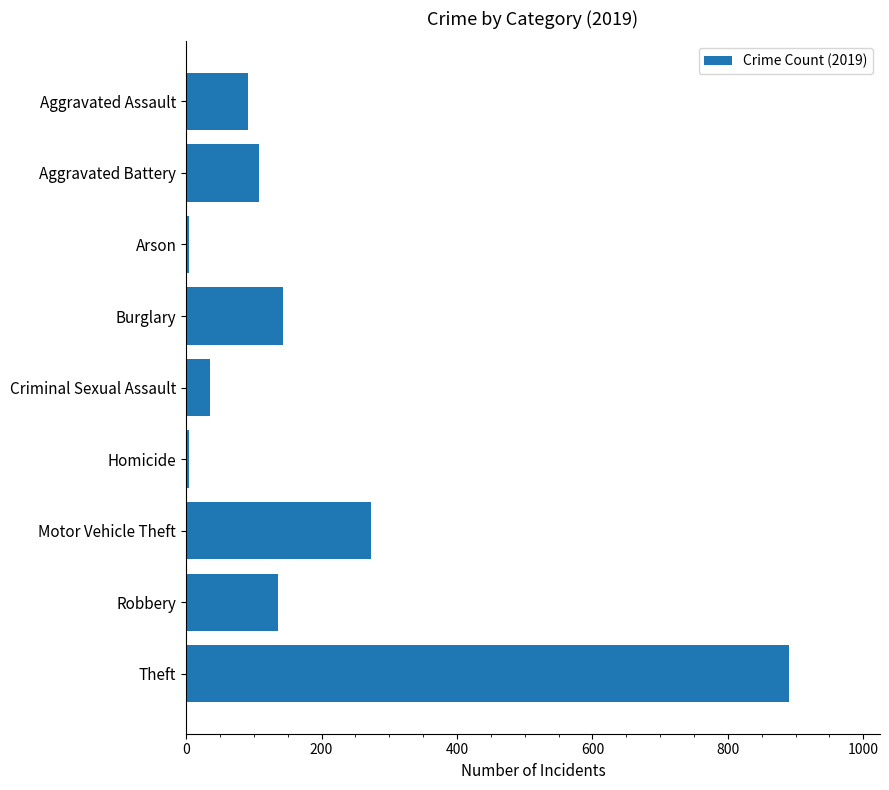

What is the label of the 2nd bar from the bottom?

Robbery